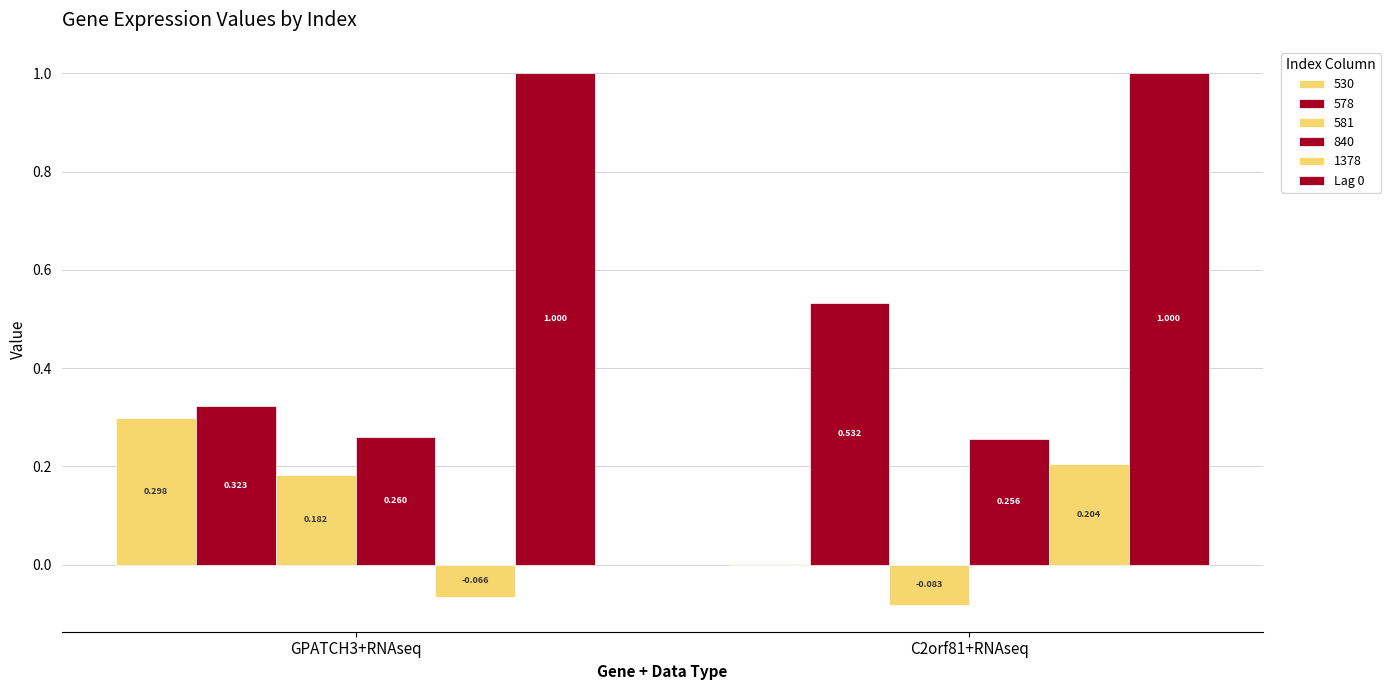

How many groups of bars are there?

2